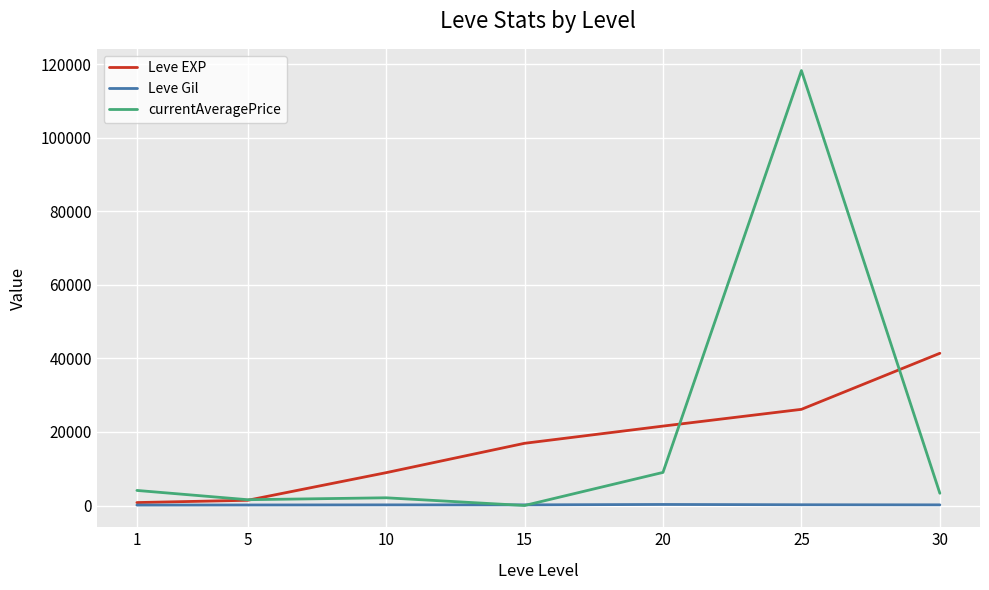

True or false: Leve EXP has more than 0 points higher than both neighbors.

False